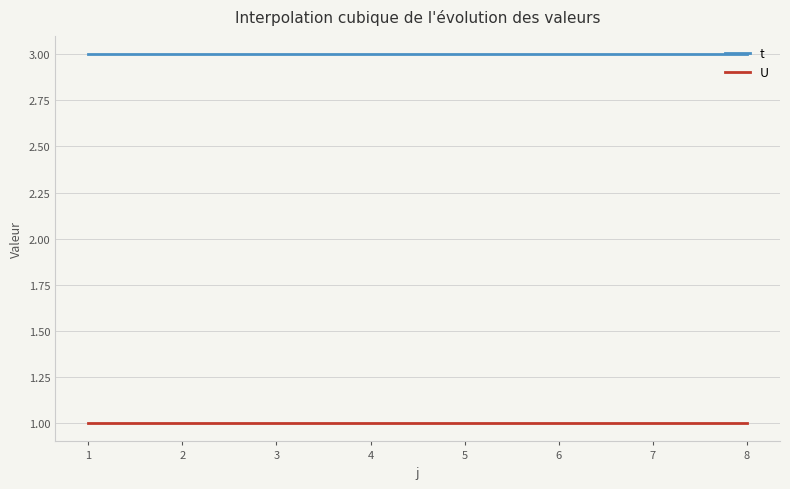

Which series has the largest total across all categories?

t